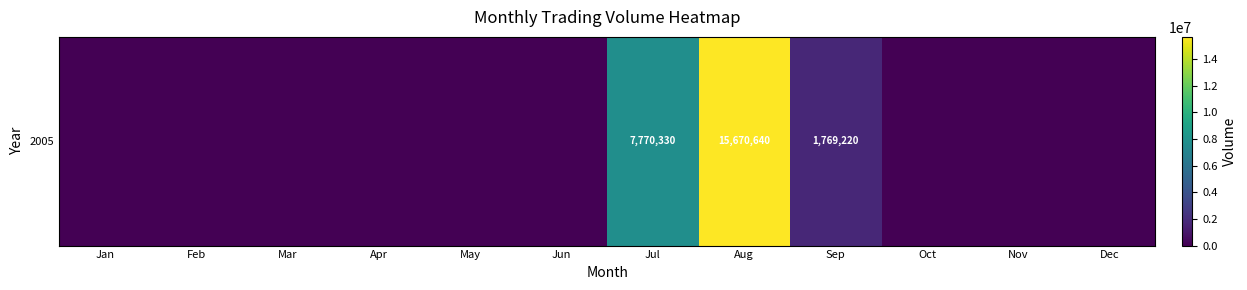

Reading left to right, transcribe all the data shown in this chart.

Jan=0	Feb=0	Mar=0	Apr=0	May=0	Jun=0	Jul=7770330	Aug=15670640	Sep=1769220	Oct=0	Nov=0	Dec=0